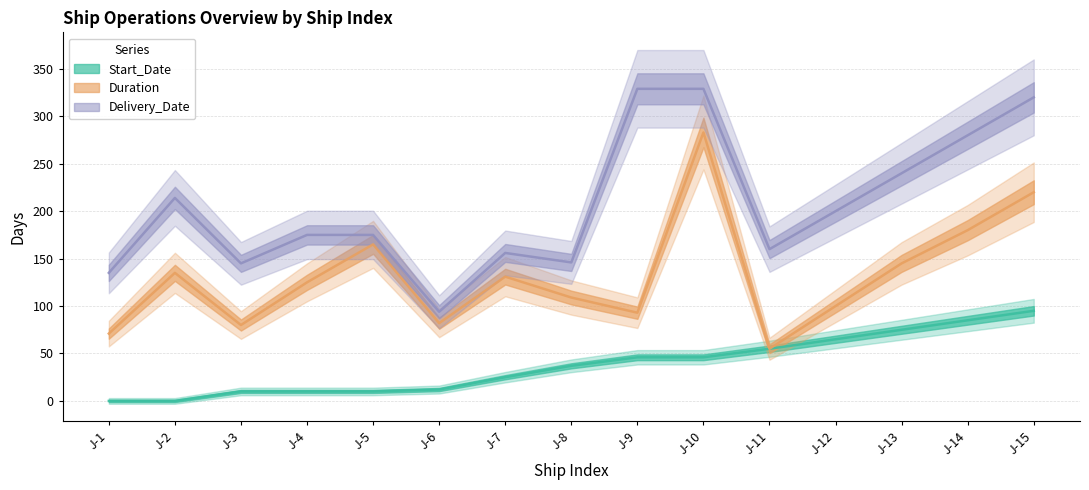

Which category has the lowest value in the Start_Date series?

J-1